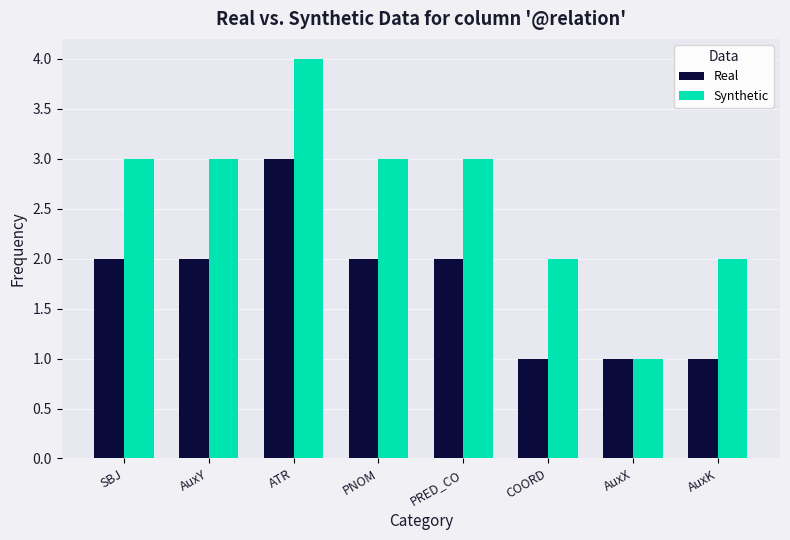

What are all the series names shown in the legend?

Real, Synthetic